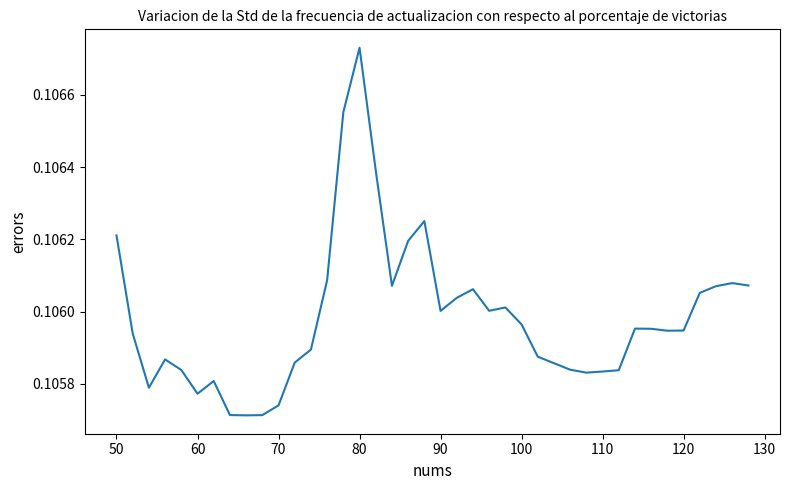

How many lines are shown in the chart?

1